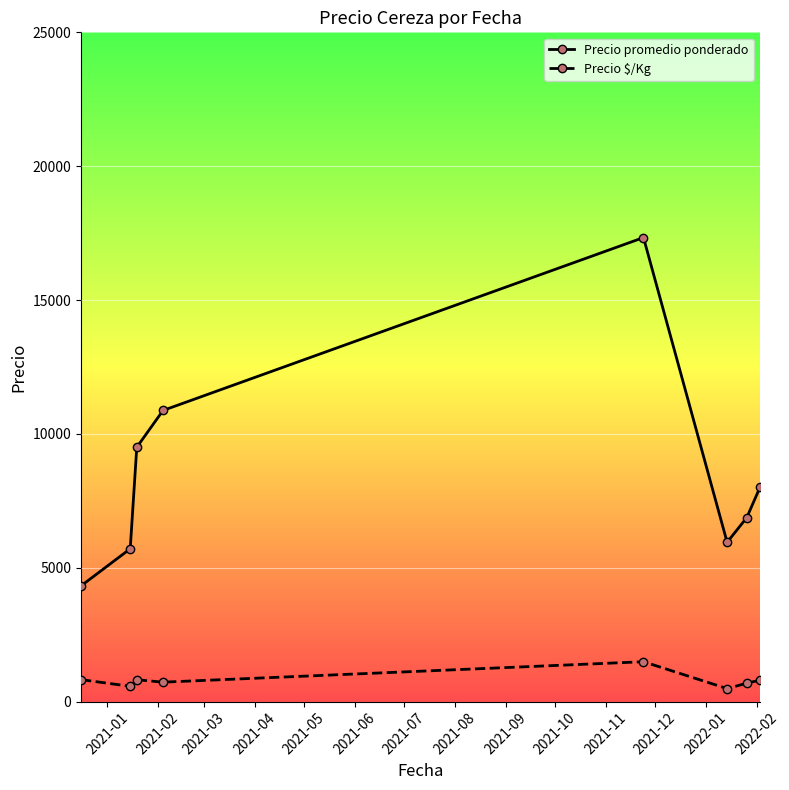

What is the greatest value displayed?

17333.3